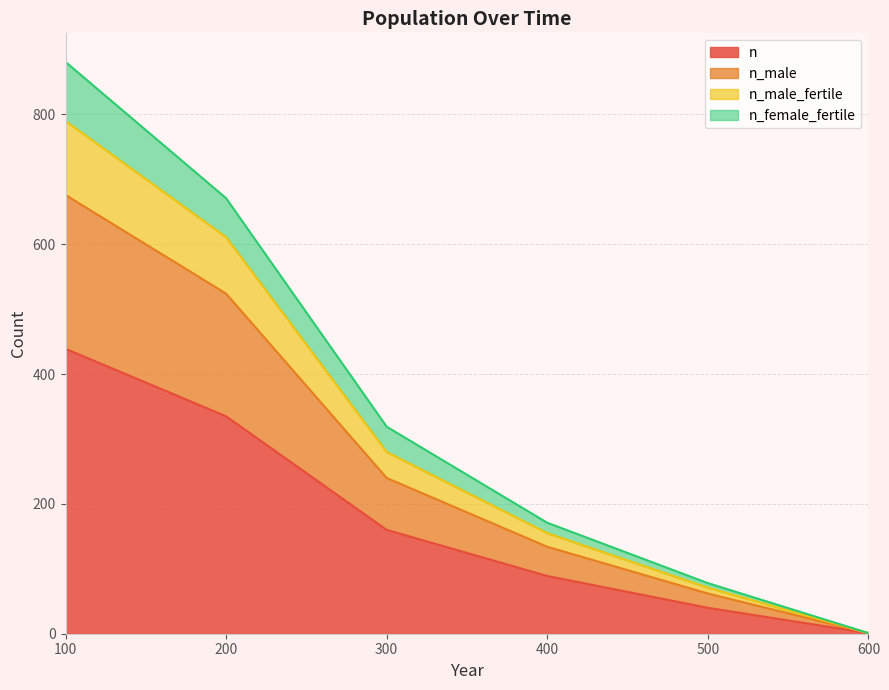

What are all the series names shown in the legend?

n, n_male, n_male_fertile, n_female_fertile